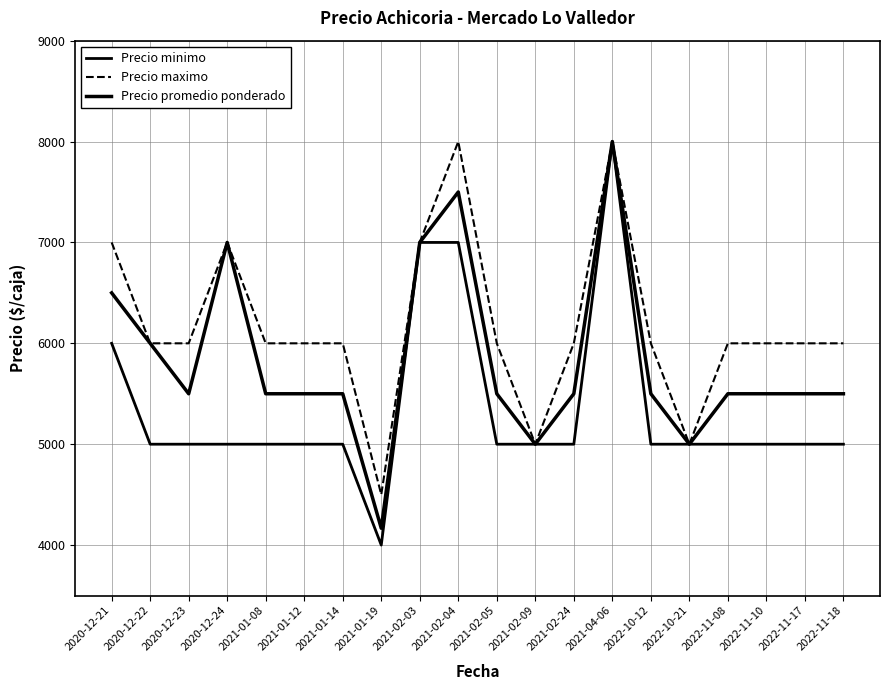

What is the highest value of the Precio promedio ponderado series?

8000